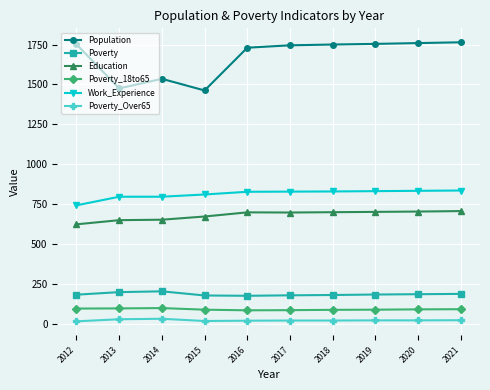

What is the minimum value for Poverty_Over65?

15